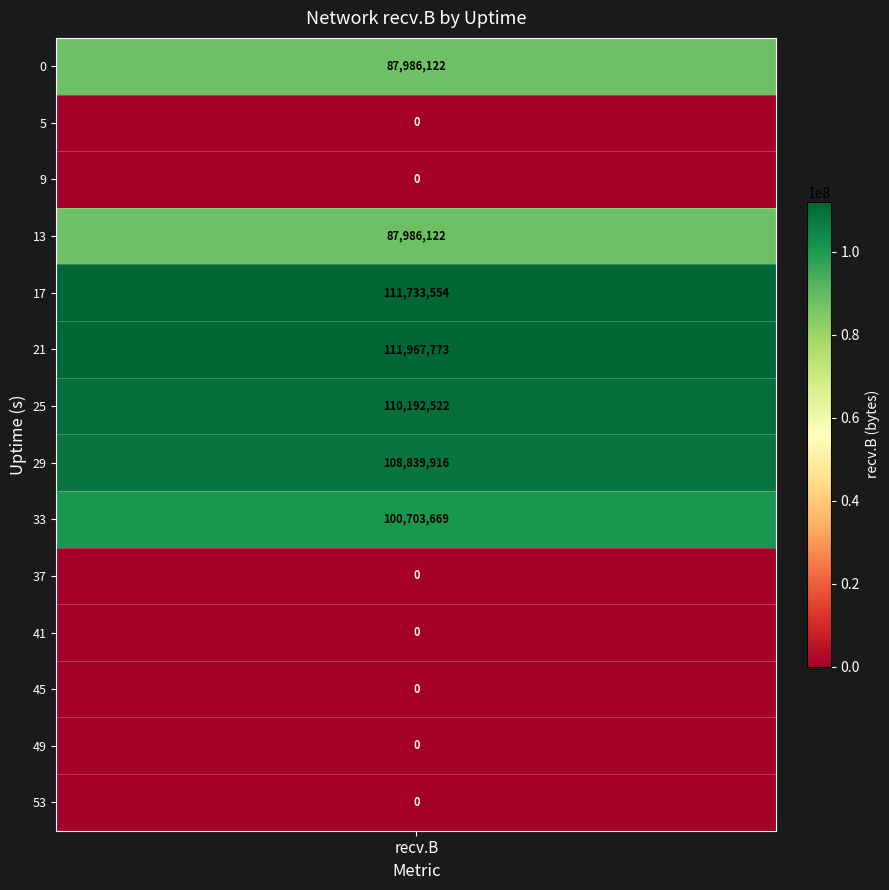

Where does the data first go above 87986122?

17